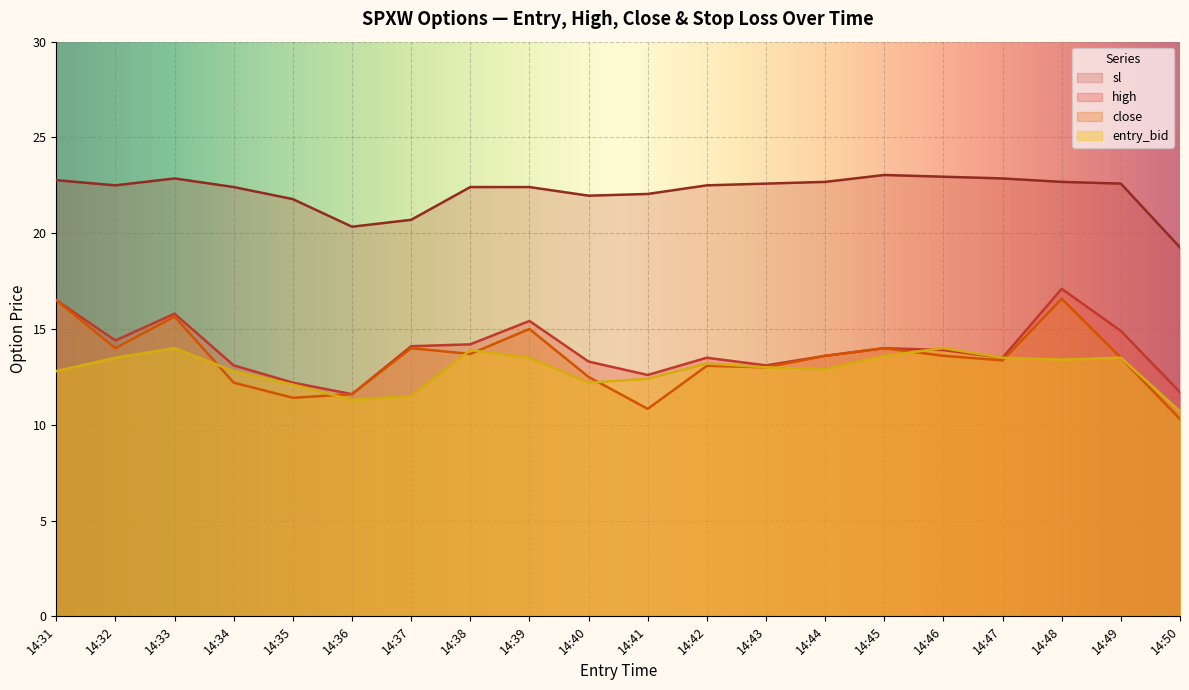

How many times do high and entry_bid cross each other?

1